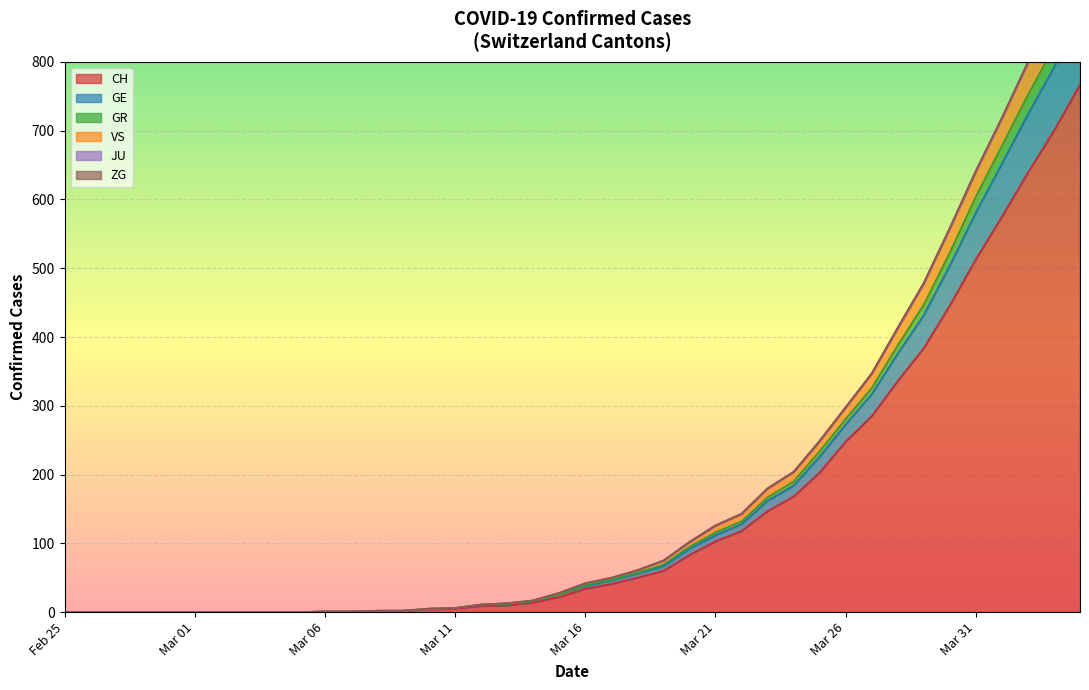

The value of CH at Feb 25 is 0. True or false?

True